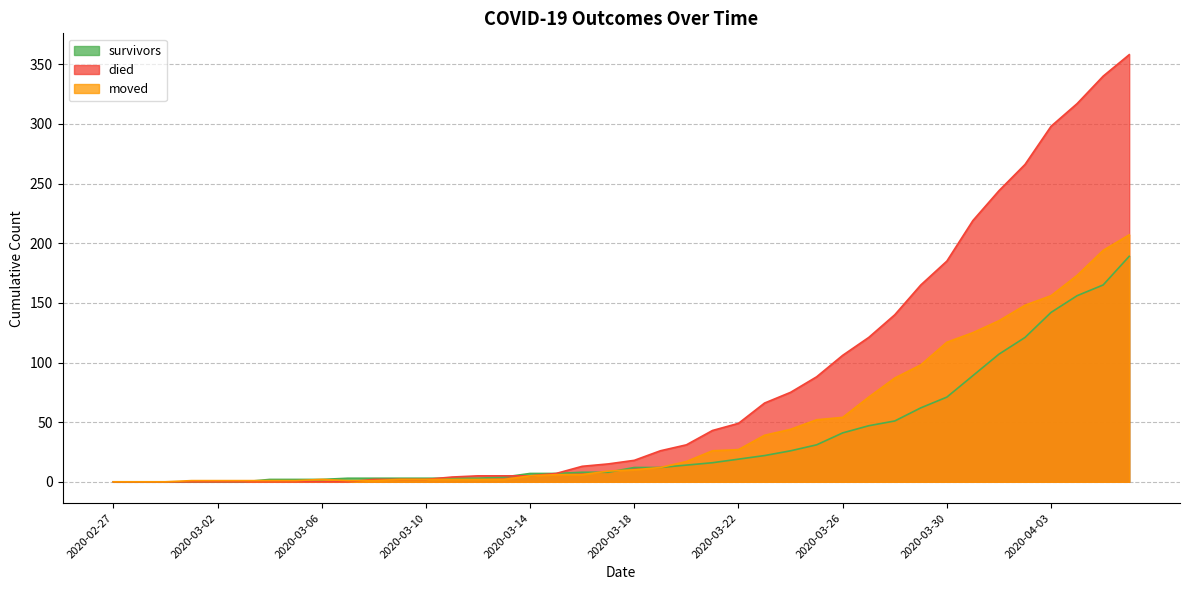

Where is survivors nearest to the value 94?

2020-03-31